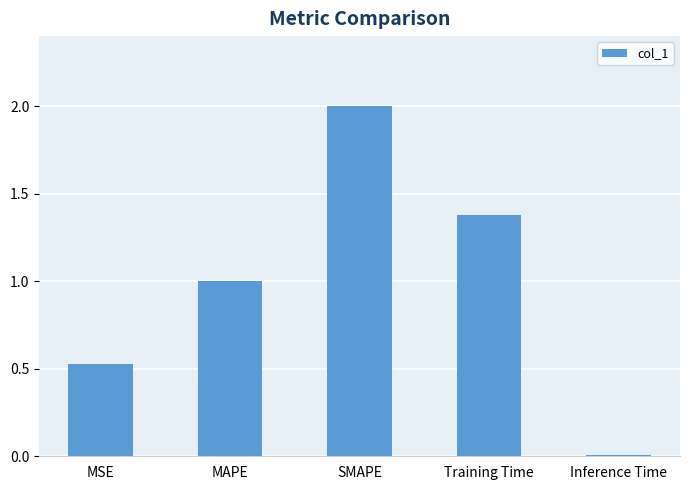

Which category has the lowest value across all series?

Inference Time